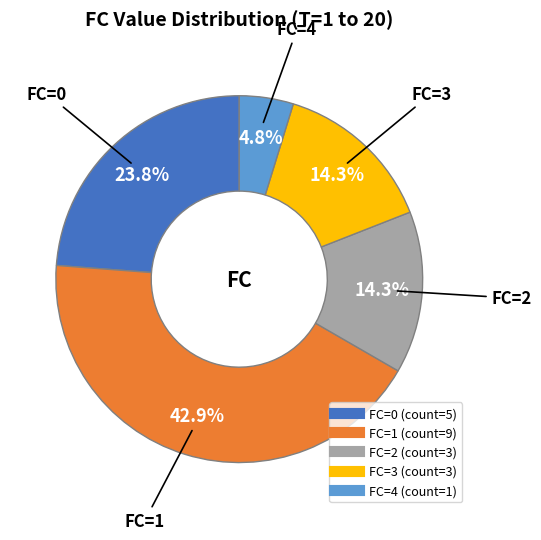

Is there any slice that represents more than half of the pie?

No